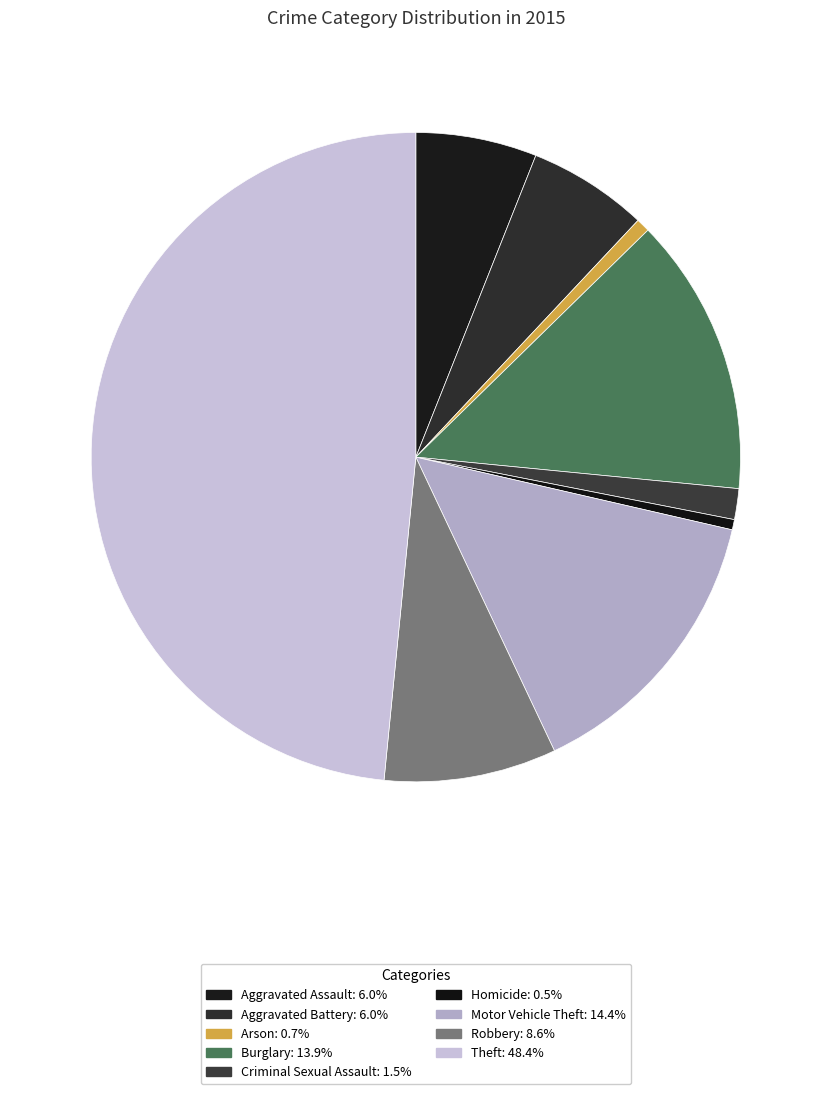

Combined, do Aggravated Battery and Robbery account for over 50%?

No